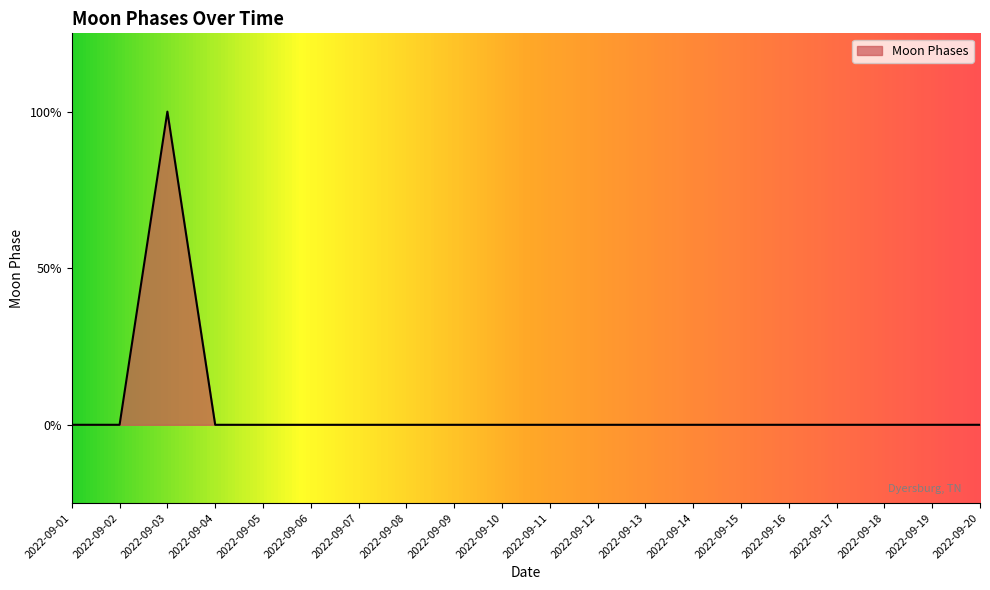

How many lines are shown in the chart?

1